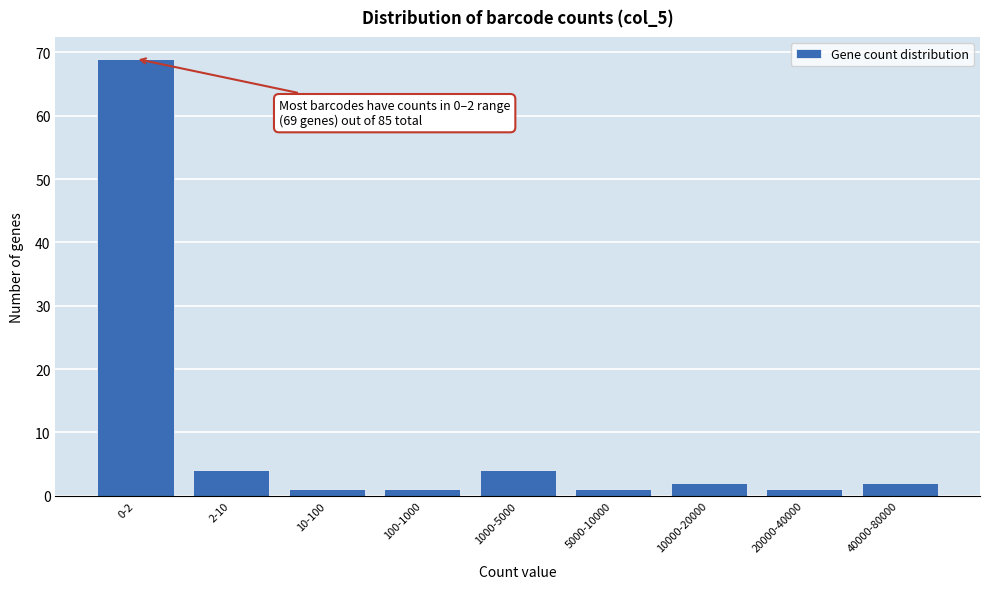

Reading left to right, list all the values displayed in this chart.

0-2=69	2-10=4	10-100=1	100-1000=1	1000-5000=4	5000-10000=1	10000-20000=2	20000-40000=1	40000-80000=2